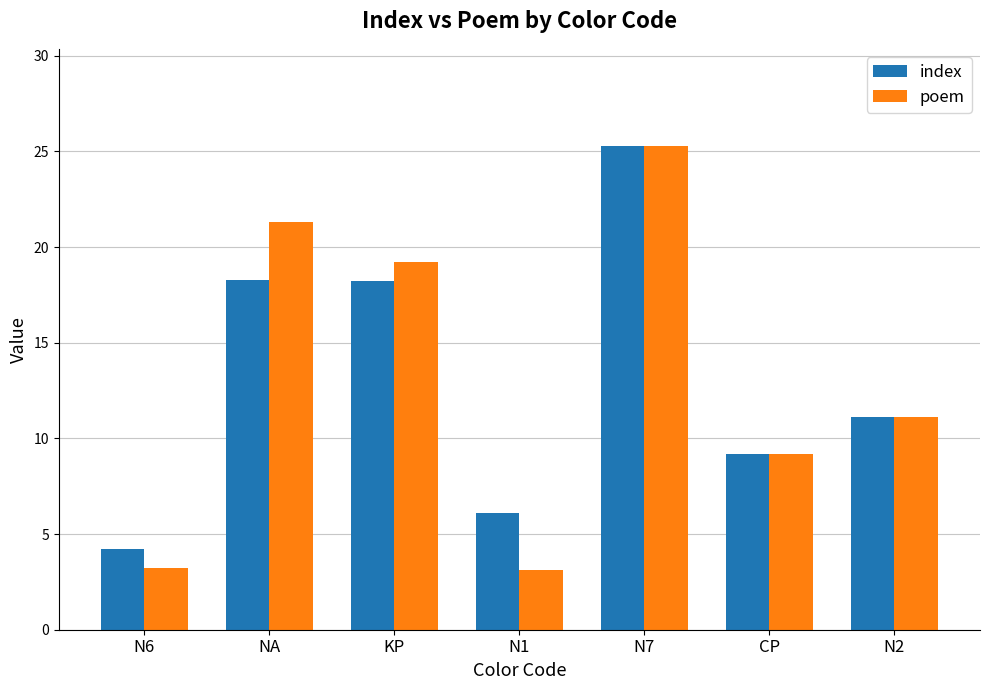

How many distinct data groups are displayed?

2